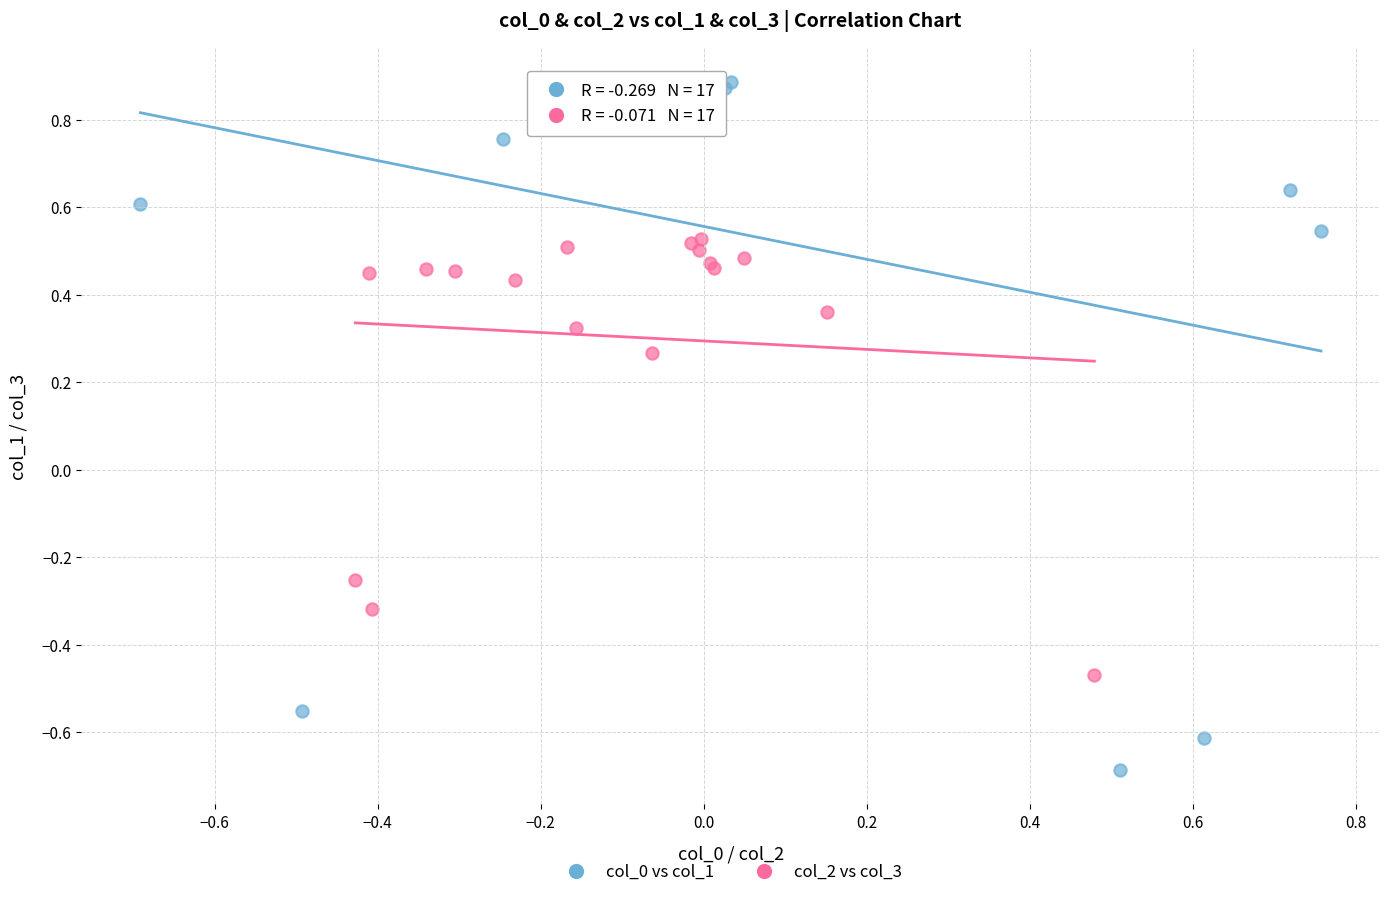

What are all the series names shown in the legend?

col_0 vs col_1, col_2 vs col_3